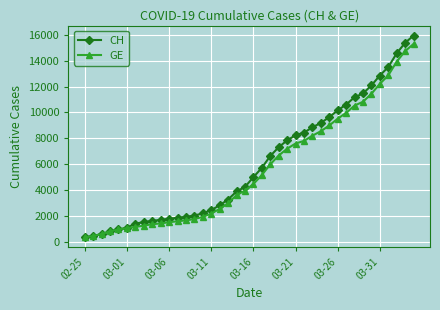

Does the chart display data point markers on the line(s)?

Yes